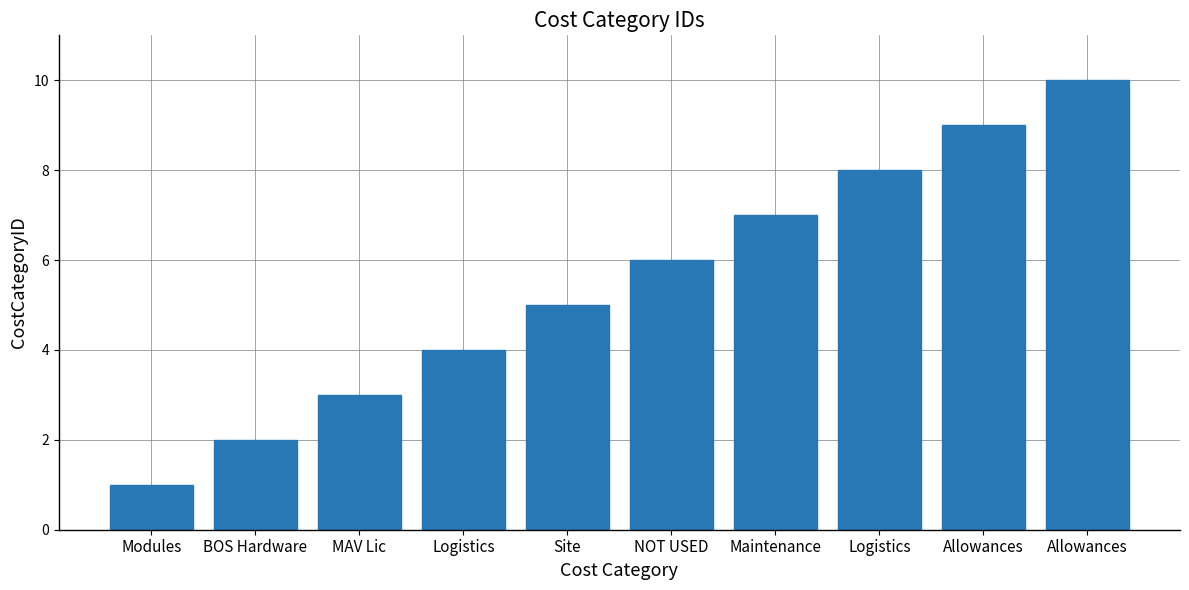

At which label is the value closest to 5?

Site